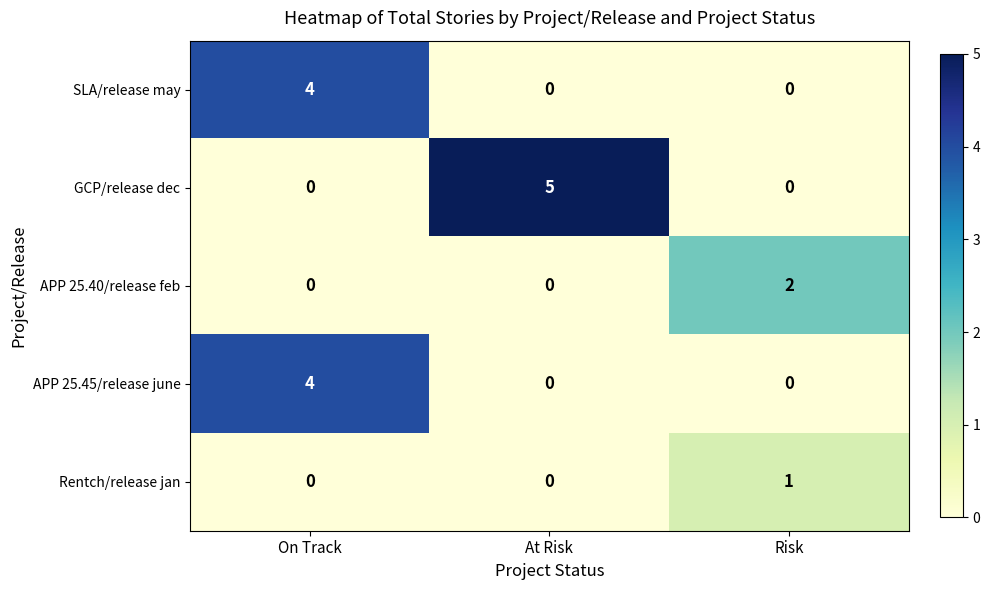

Reading right to left, list all the values displayed in this chart.

SLA/release may: 0	0	4
GCP/release dec: 0	5	0
APP 25.40/release feb: 2	0	0
APP 25.45/release june: 0	0	4
Rentch/release jan: 1	0	0